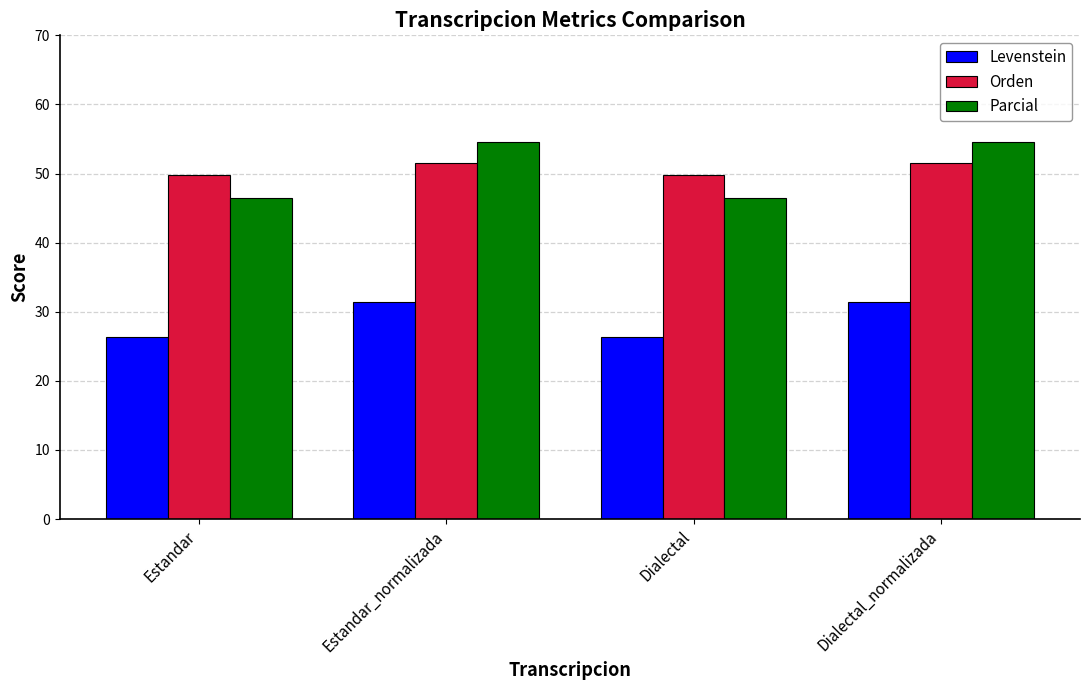

What is the maximum value for Orden?

51.5